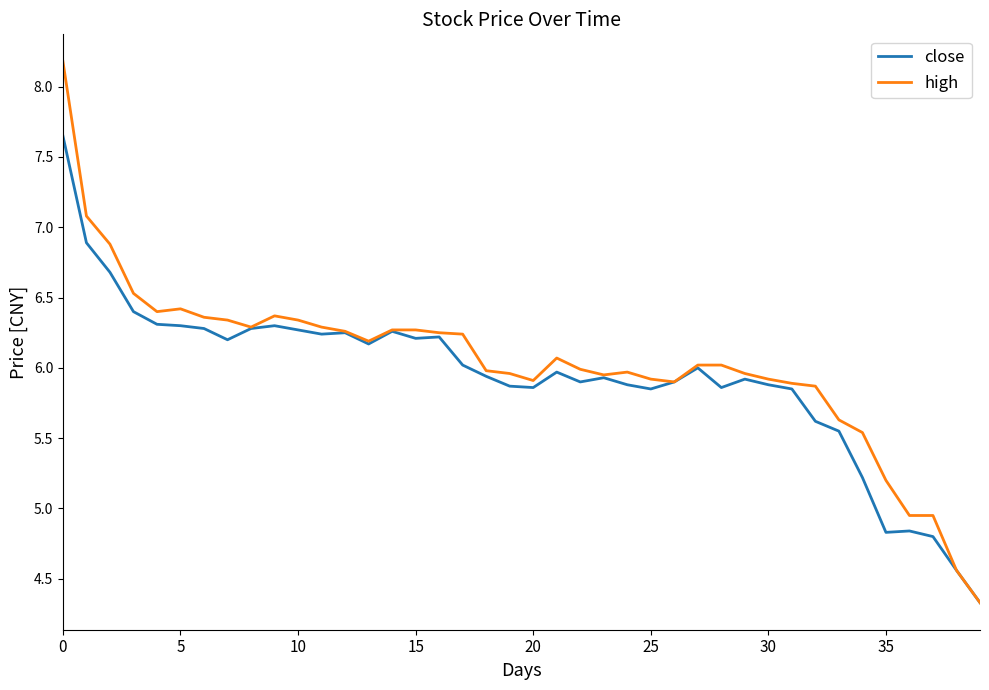

What are all the series names shown in the legend?

close, high